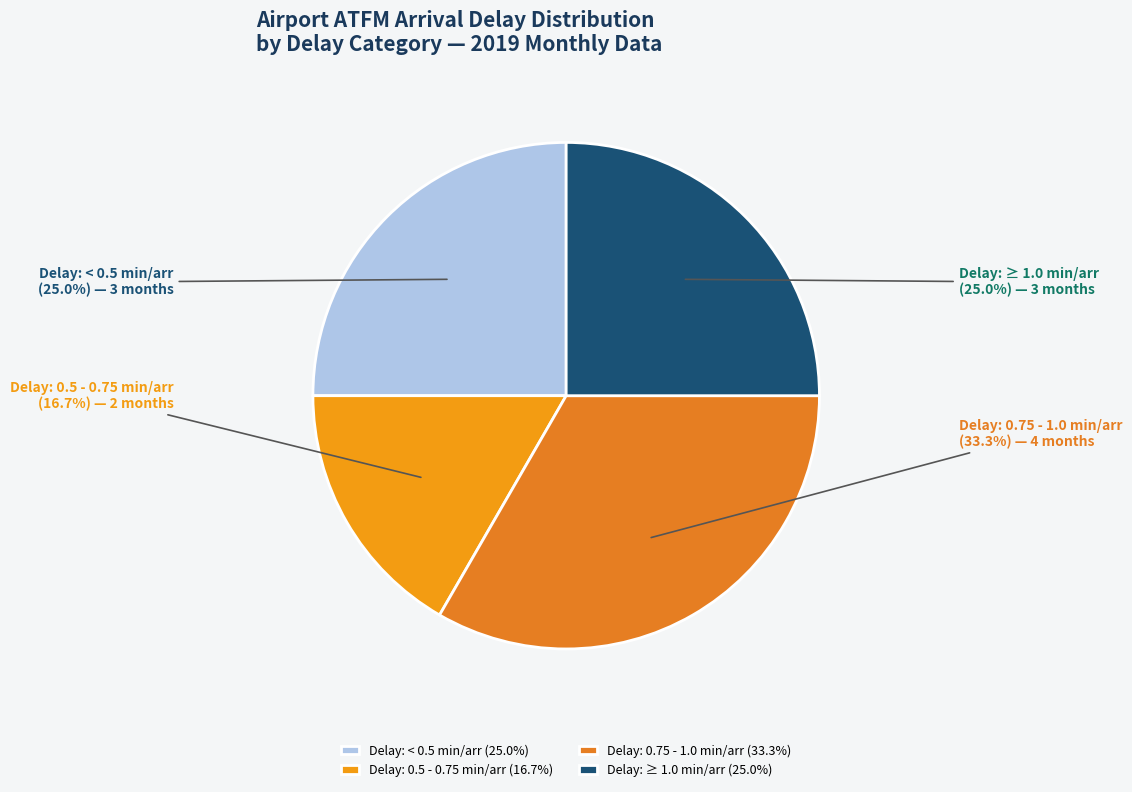

Is the sum of Delay: 0.5 - 0.75 min/arr and Delay: < 0.5 min/arr greater than half?

No